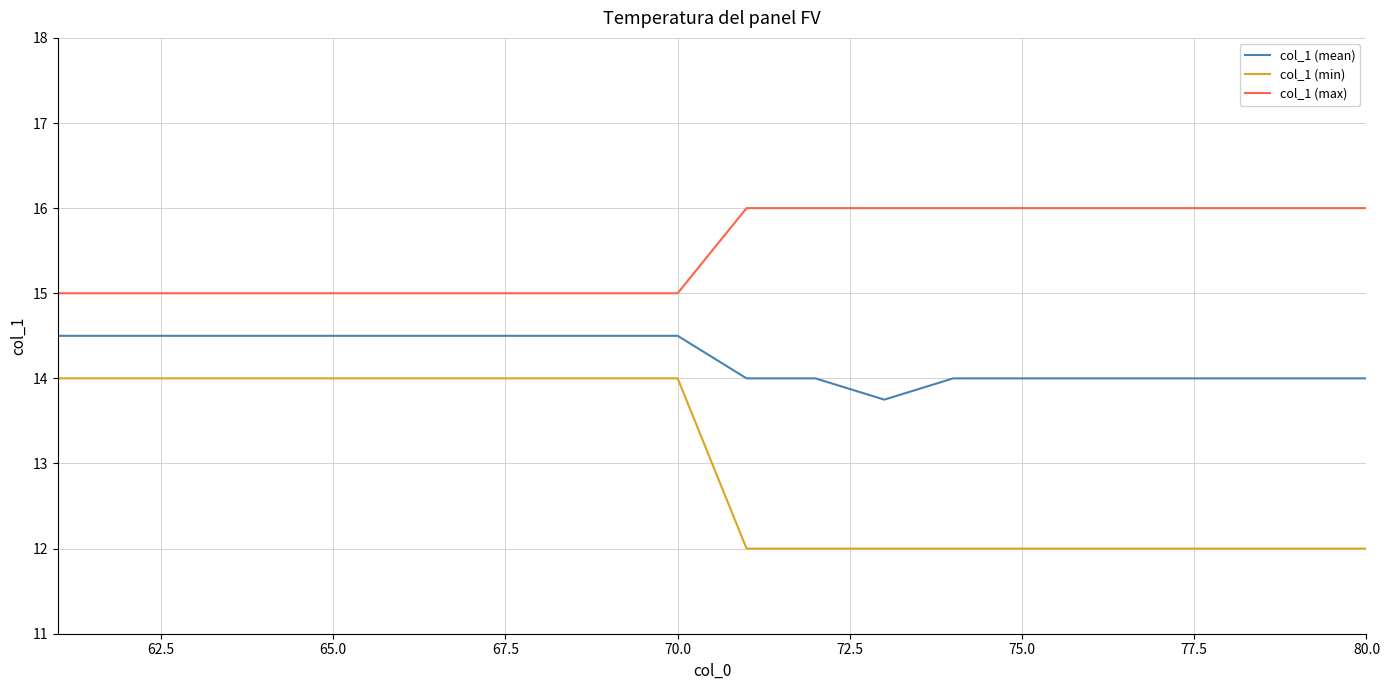

Which series has the largest range (max minus min)?

col_1 (min)